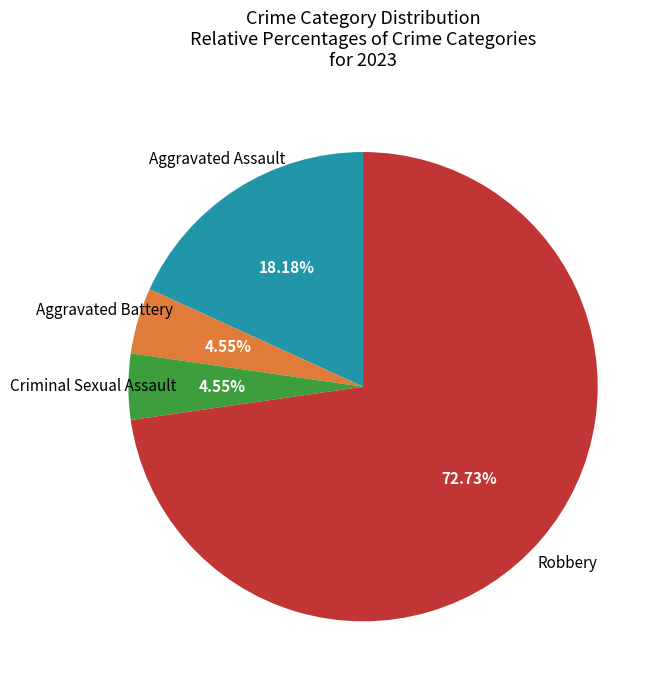

What is the largest slice in the pie chart?

Robbery